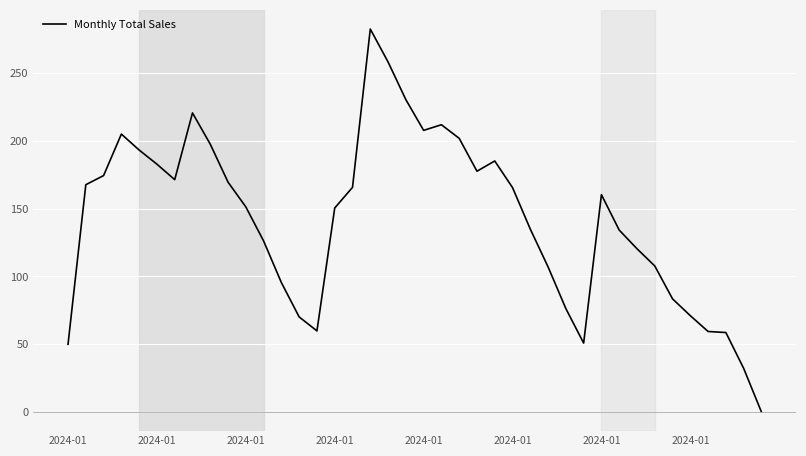

What is the maximum value shown in the chart?

282.6